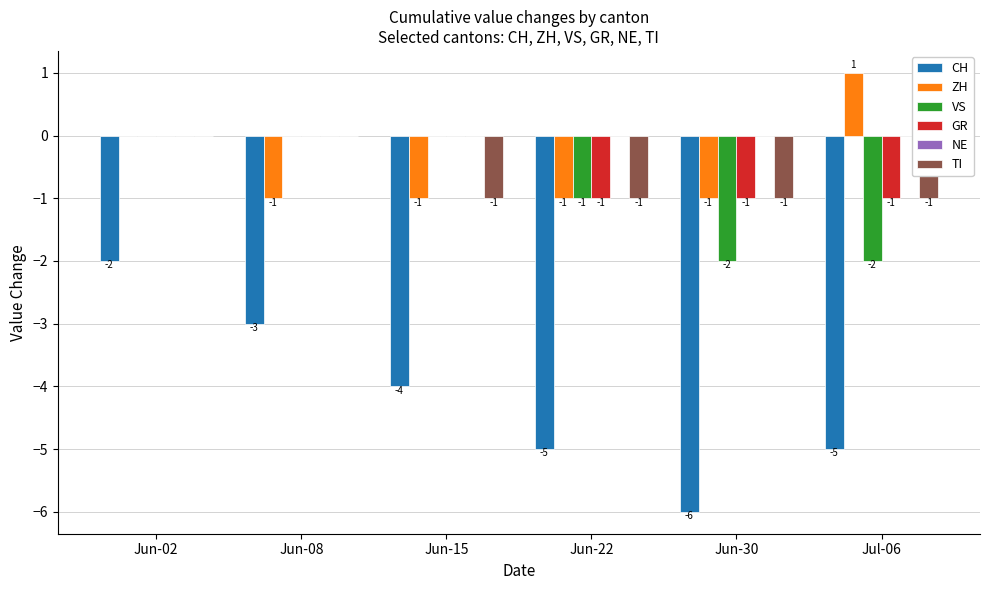

Which series has the largest range (max minus min)?

CH